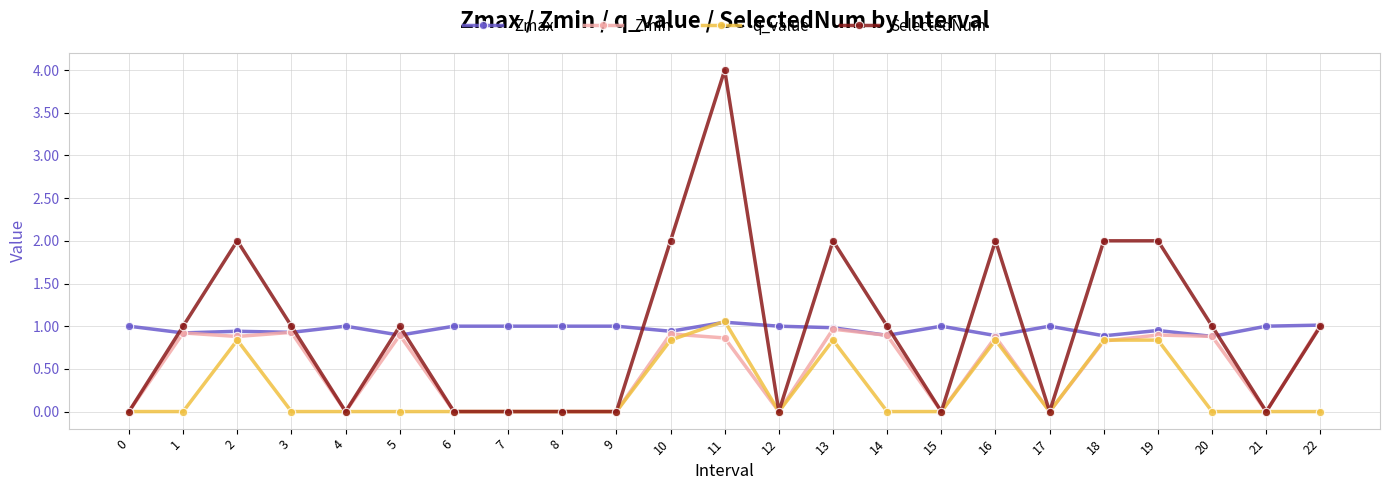

Which series changed the most between 1 and 2?

SelectedNum